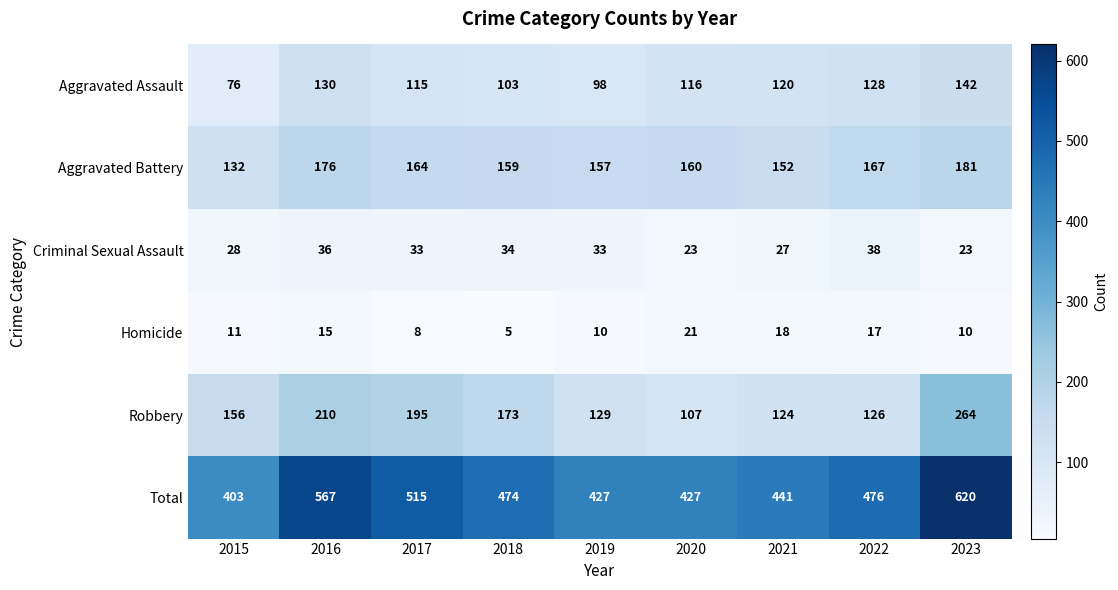

Between 2016 and 2021, which series saw the biggest shift?

Total